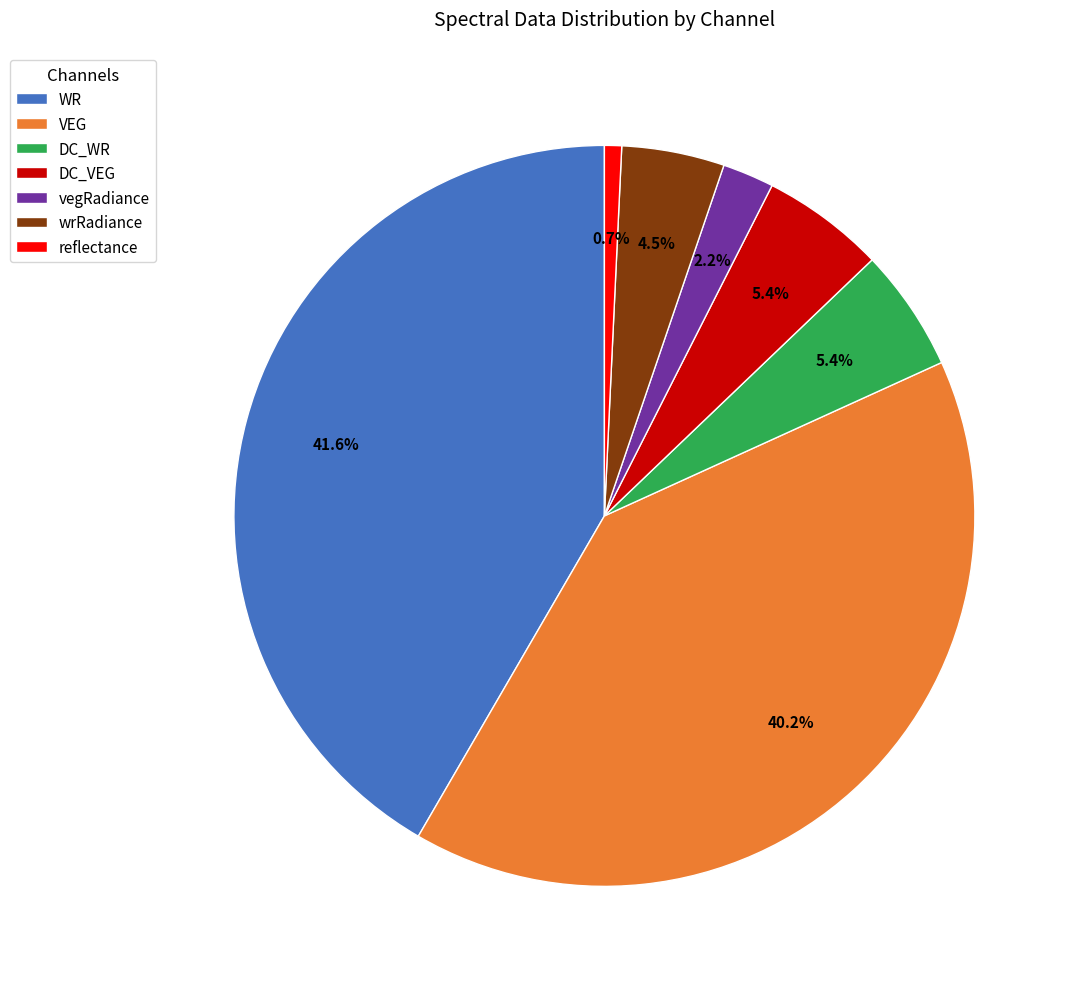

Which has a higher value, VEG or reflectance?

VEG